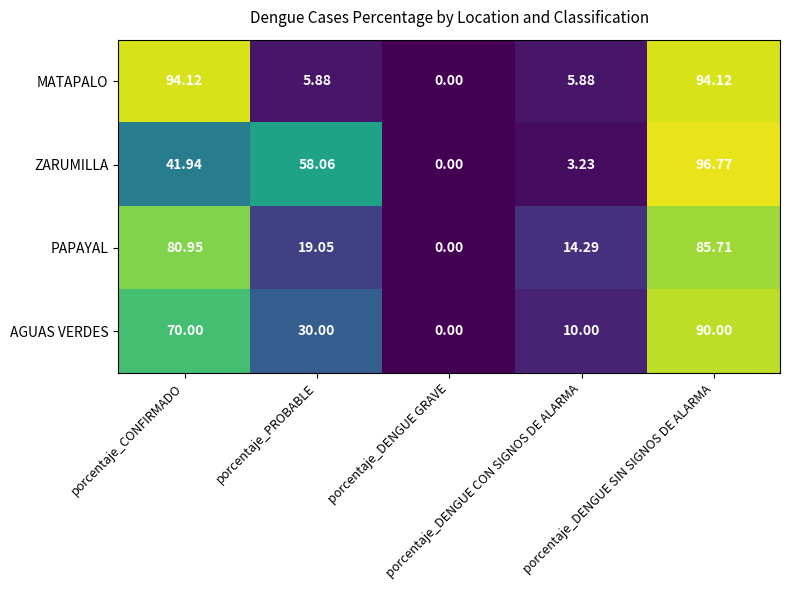

Which series changed the most between porcentaje_DENGUE GRAVE and porcentaje_DENGUE SIN SIGNOS DE ALARMA?

ZARUMILLA